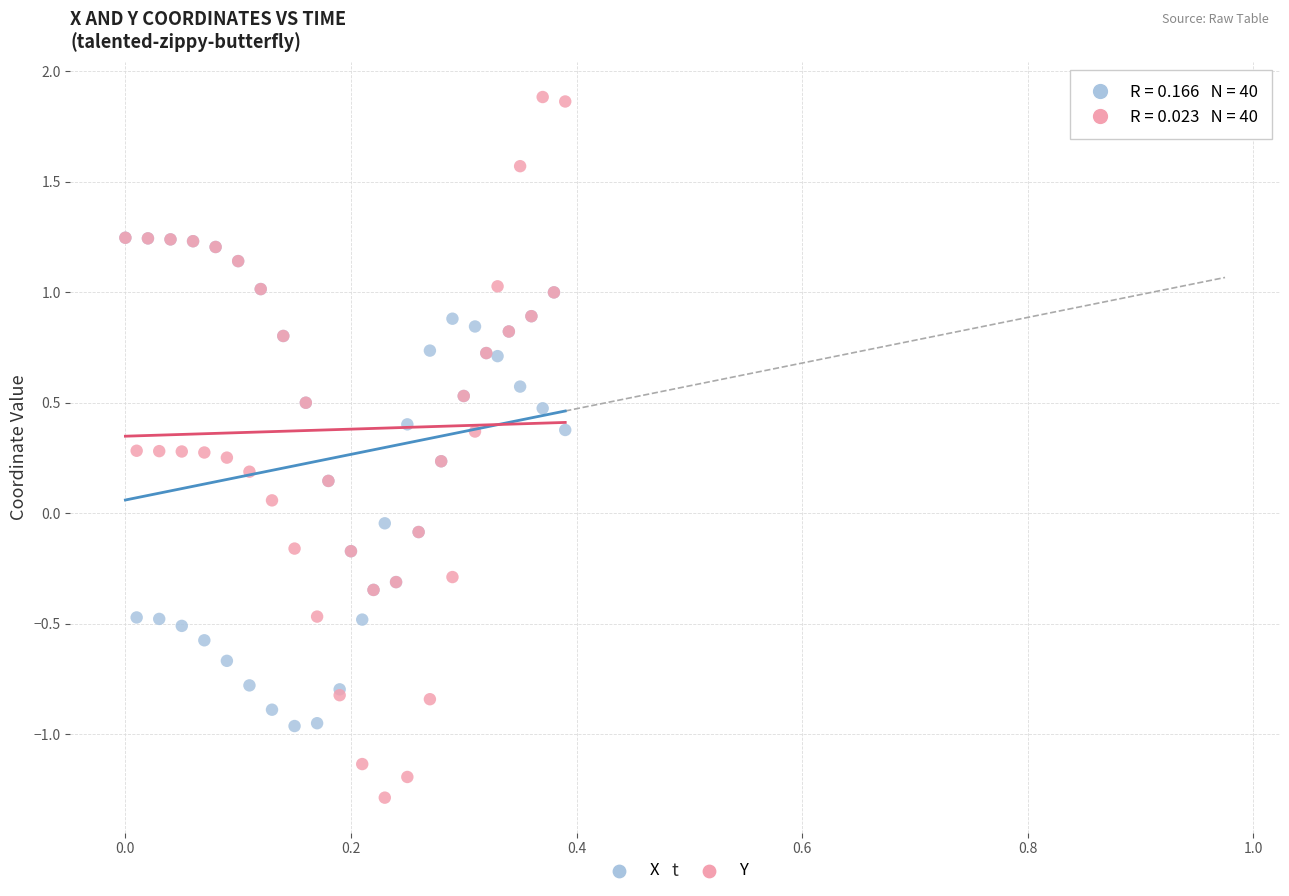

Which series has the largest Y range (max minus min)?

Y